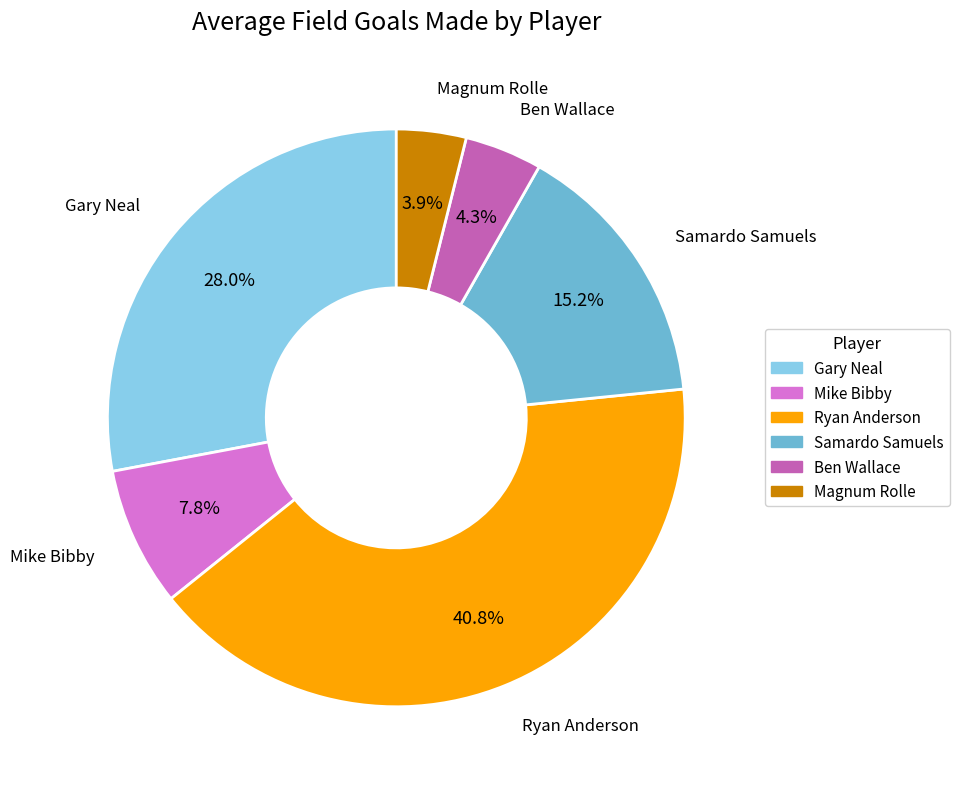

To the nearest percent, what is the average slice percentage?

17%